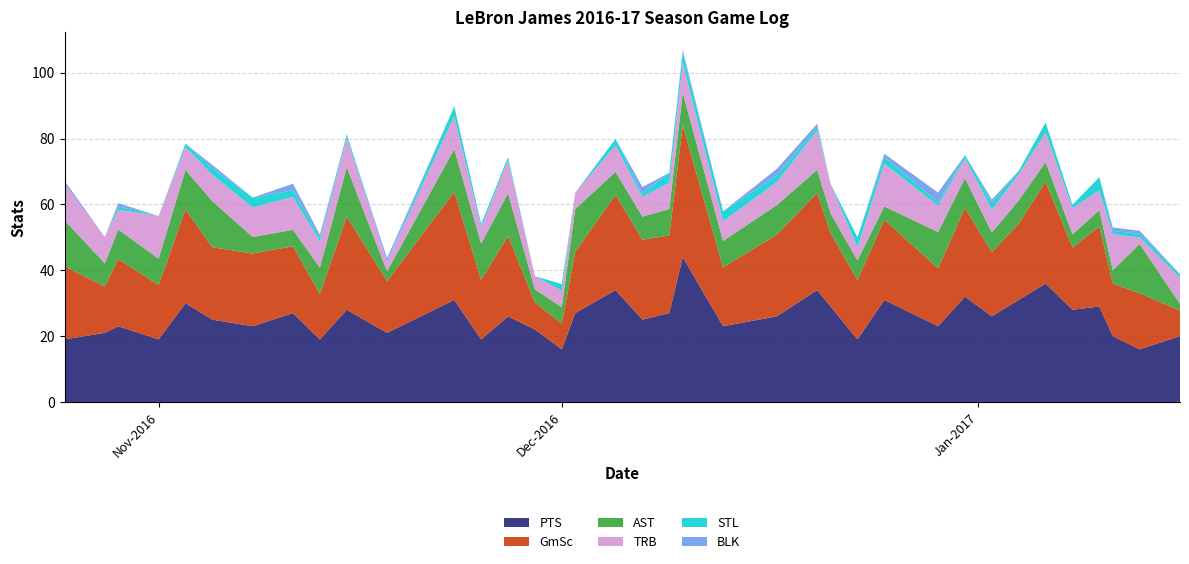

Reading left to right, list all the values displayed in this chart.

PTS: 2016-10-25=19.0	2016-10-28=21.0	2016-10-29=23.0	2016-11-01=19.0	2016-11-03=30.0	2016-11-05=25.0	2016-11-08=23.0	2016-11-11=27.0	2016-11-13=19.0	2016-11-15=28.0	2016-11-18=21.0	2016-11-23=31.0	2016-11-25=19.0	2016-11-27=26.0	2016-11-29=22.0	2016-12-01=16.0	2016-12-02=27.0	2016-12-05=34.0	2016-12-07=25.0	2016-12-09=27.0	2016-12-10=44.0	2016-12-13=23.0	2016-12-17=26.0	2016-12-20=34.0	2016-12-21=29.0	2016-12-23=19.0	2016-12-25=31.0	2016-12-29=23.0	2016-12-31=32.0	2017-01-02=26.0	2017-01-04=31.0	2017-01-06=36.0	2017-01-08=28.0	2017-01-10=29.0	2017-01-11=20.0	2017-01-13=16.0	2017-01-16=20.0
GmSc: 2016-10-25=22.2	2016-10-28=14.1	2016-10-29=20.4	2016-11-01=16.5	2016-11-03=28.5	2016-11-05=22.0	2016-11-08=22.1	2016-11-11=20.3	2016-11-13=13.8	2016-11-15=28.3	2016-11-18=15.7	2016-11-23=32.8	2016-11-25=18.1	2016-11-27=24.4	2016-11-29=8.2	2016-12-01=7.8	2016-12-02=18.6	2016-12-05=28.9	2016-12-07=24.3	2016-12-09=23.6	2016-12-10=40.0	2016-12-13=17.9	2016-12-17=24.8	2016-12-20=29.5	2016-12-21=22.3	2016-12-23=18.0	2016-12-25=24.4	2016-12-29=17.6	2016-12-31=27.0	2017-01-02=19.5	2017-01-04=23.2	2017-01-06=30.9	2017-01-08=18.9	2017-01-10=24.3	2017-01-11=16.0	2017-01-13=17.0	2017-01-16=7.8
AST: 2016-10-25=14.0	2016-10-28=7.0	2016-10-29=9.0	2016-11-01=8.0	2016-11-03=12.0	2016-11-05=14.0	2016-11-08=5.0	2016-11-11=5.0	2016-11-13=8.0	2016-11-15=15.0	2016-11-18=3.0	2016-11-23=13.0	2016-11-25=11.0	2016-11-27=13.0	2016-11-29=4.0	2016-12-01=5.0	2016-12-02=13.0	2016-12-05=7.0	2016-12-07=7.0	2016-12-09=8.0	2016-12-10=10.0	2016-12-13=8.0	2016-12-17=9.0	2016-12-20=7.0	2016-12-21=6.0	2016-12-23=6.0	2016-12-25=4.0	2016-12-29=11.0	2016-12-31=9.0	2017-01-02=6.0	2017-01-04=7.0	2017-01-06=6.0	2017-01-08=4.0	2017-01-10=5.0	2017-01-11=4.0	2017-01-13=15.0	2017-01-16=2.0
TRB: 2016-10-25=11.0	2016-10-28=8.0	2016-10-29=6.0	2016-11-01=13.0	2016-11-03=7.0	2016-11-05=8.0	2016-11-08=9.0	2016-11-11=10.0	2016-11-13=8.0	2016-11-15=9.0	2016-11-18=3.0	2016-11-23=10.0	2016-11-25=5.0	2016-11-27=10.0	2016-11-29=4.0	2016-12-01=5.0	2016-12-02=5.0	2016-12-05=8.0	2016-12-07=6.0	2016-12-09=8.0	2016-12-10=9.0	2016-12-13=6.0	2016-12-17=7.0	2016-12-20=12.0	2016-12-21=9.0	2016-12-23=4.0	2016-12-25=13.0	2016-12-29=8.0	2016-12-31=6.0	2017-01-02=7.0	2017-01-04=8.0	2017-01-06=9.0	2017-01-08=8.0	2017-01-10=6.0	2017-01-11=11.0	2017-01-13=2.0	2017-01-16=8.0
STL: 2016-10-25=0.0	2016-10-28=0.0	2016-10-29=1.0	2016-11-01=0.0	2016-11-03=1.0	2016-11-05=2.0	2016-11-08=3.0	2016-11-11=2.0	2016-11-13=1.0	2016-11-15=1.0	2016-11-18=0.0	2016-11-23=3.0	2016-11-25=1.0	2016-11-27=1.0	2016-11-29=0.0	2016-12-01=2.0	2016-12-02=0.0	2016-12-05=2.0	2016-12-07=1.0	2016-12-09=3.0	2016-12-10=3.0	2016-12-13=3.0	2016-12-17=2.0	2016-12-20=1.0	2016-12-21=0.0	2016-12-23=3.0	2016-12-25=2.0	2016-12-29=1.0	2016-12-31=1.0	2017-01-02=2.0	2017-01-04=1.0	2017-01-06=3.0	2017-01-08=1.0	2017-01-10=4.0	2017-01-11=1.0	2017-01-13=1.0	2017-01-16=1.0
BLK: 2016-10-25=1.0	2016-10-28=0.0	2016-10-29=1.0	2016-11-01=0.0	2016-11-03=0.0	2016-11-05=1.0	2016-11-08=0.0	2016-11-11=2.0	2016-11-13=1.0	2016-11-15=0.0	2016-11-18=1.0	2016-11-23=0.0	2016-11-25=0.0	2016-11-27=0.0	2016-11-29=0.0	2016-12-01=0.0	2016-12-02=0.0	2016-12-05=0.0	2016-12-07=2.0	2016-12-09=0.0	2016-12-10=1.0	2016-12-13=0.0	2016-12-17=2.0	2016-12-20=1.0	2016-12-21=0.0	2016-12-23=0.0	2016-12-25=1.0	2016-12-29=3.0	2016-12-31=0.0	2017-01-02=1.0	2017-01-04=0.0	2017-01-06=0.0	2017-01-08=0.0	2017-01-10=0.0	2017-01-11=1.0	2017-01-13=1.0	2017-01-16=0.0